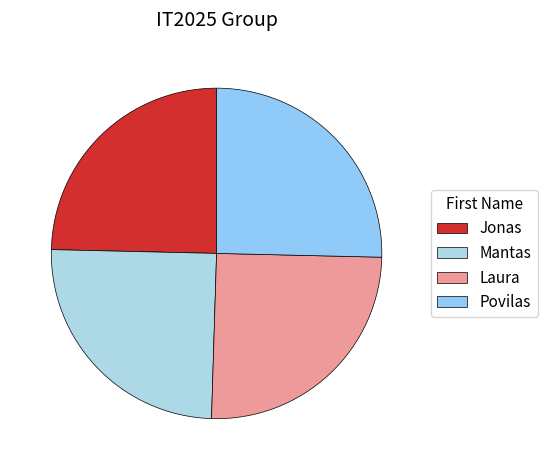

Approximately how many times larger is the value at Mantas compared to Jonas?

1.0